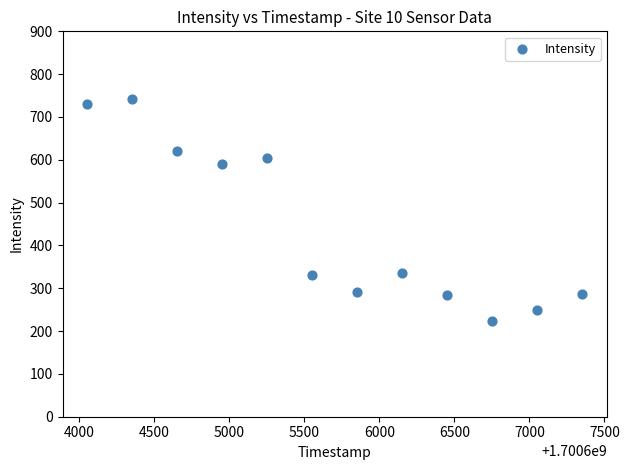

What Y value in the scatter plot is closest to 482?

589.4